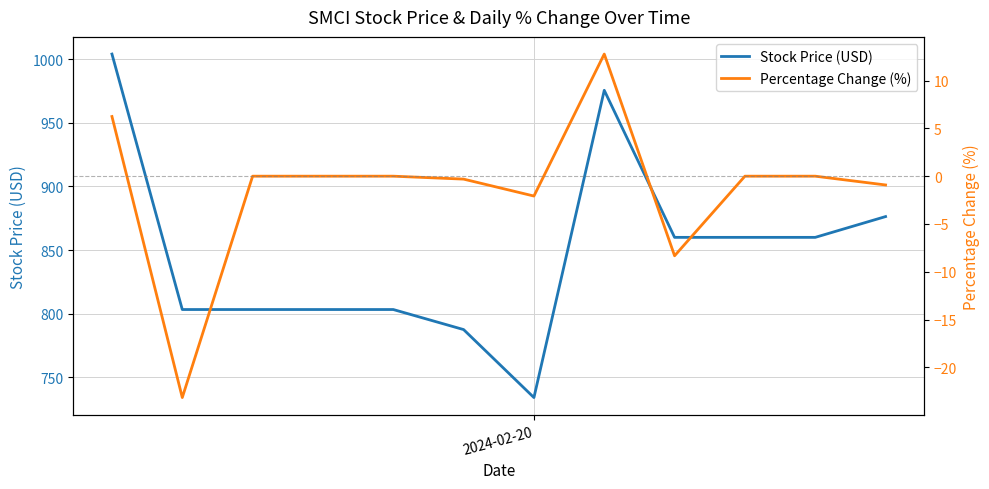

What is the maximum value for Stock Price (USD)?

1004.0